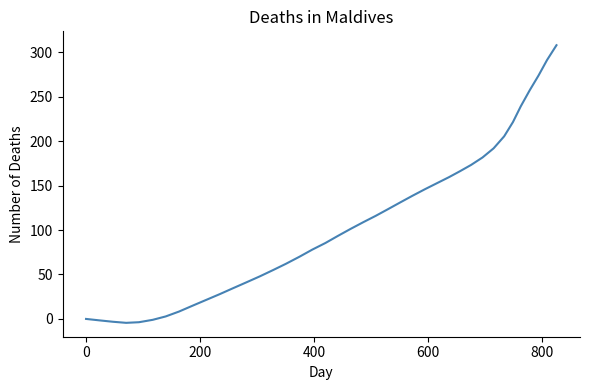

What is the difference between the maximum and minimum values?

312.3